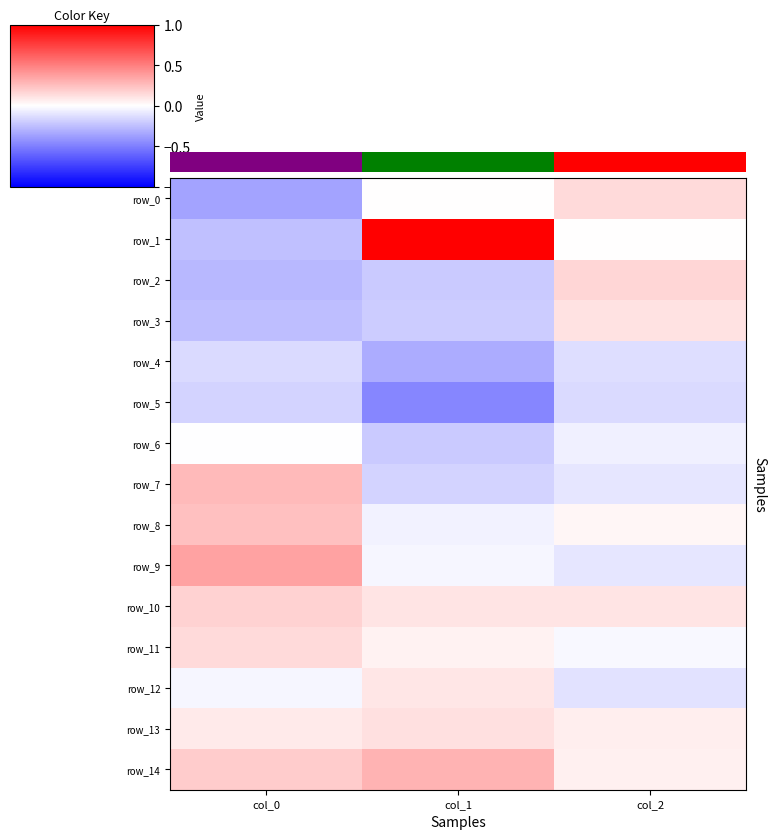

At col_0, list the series in order from largest to smallest.

row_9, row_7, row_8, row_14, row_10, row_11, row_13, row_6, row_12, row_4, row_5, row_1, row_3, row_2, row_0